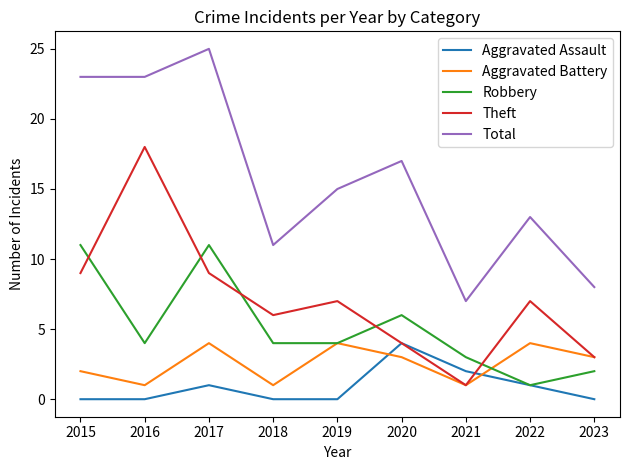

Which series changed the most between 2015 and 2020?

Total